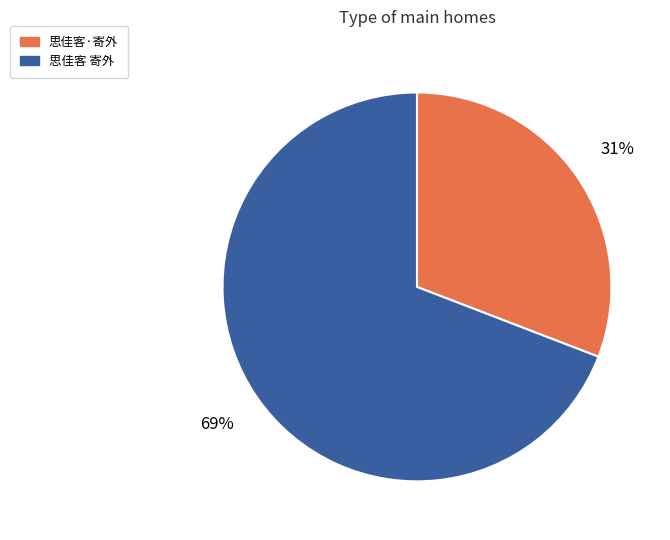

What is the ratio of the value at 思佳客·寄外 to the value at 思佳客 寄外?

0.4